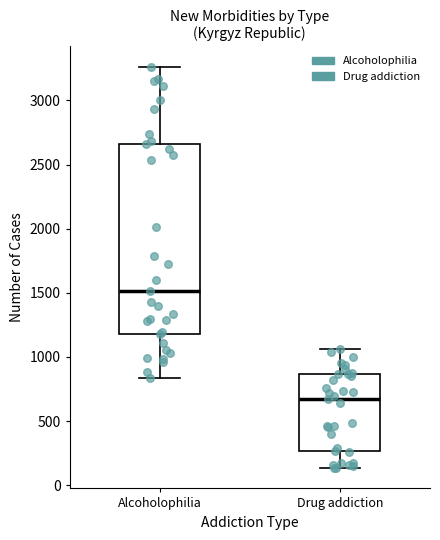

Reading left to right, transcribe this box plot: for each box, give where its median line is, the range the box spans, and where its two whiskers end, as read against the y-axis. The values are not printed on the chart, so give them approximately, as read against the axis.

Alcoholophilia: median 1500, box 1200 to 2650, whiskers 850 to 3250
Drug addiction: median 650, box 250 to 850, whiskers 150 to 1050